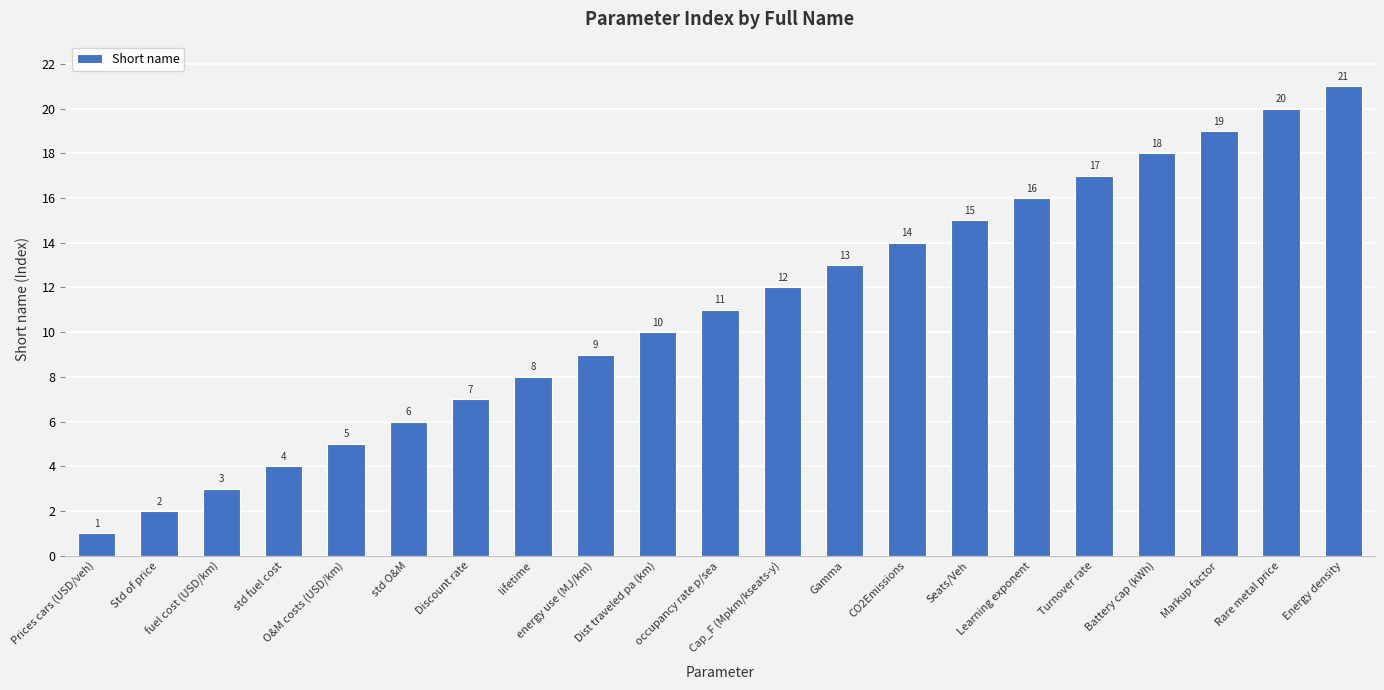

At which category does the chart reach its peak across all series?

Energy density